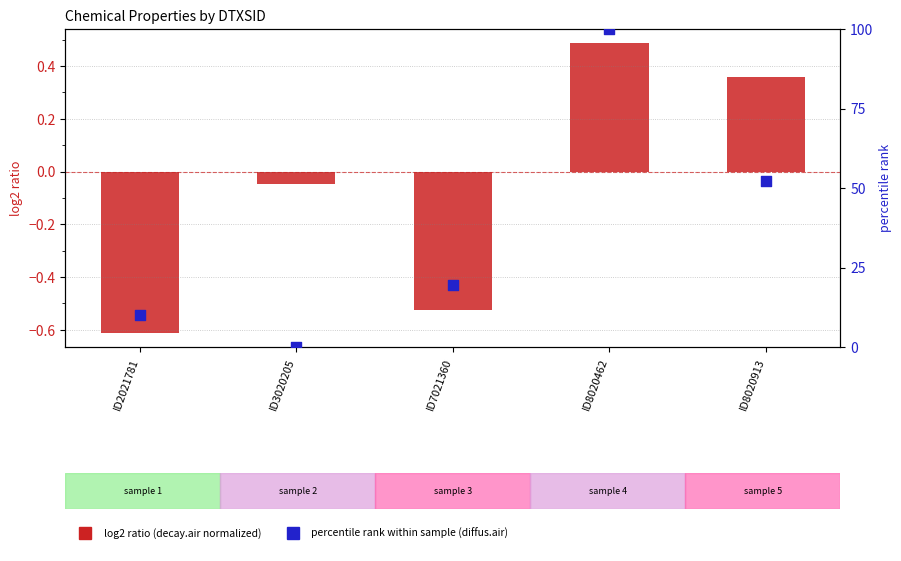

Which series has the widest spread of Y values?

percentile rank within sample (diffus.air)